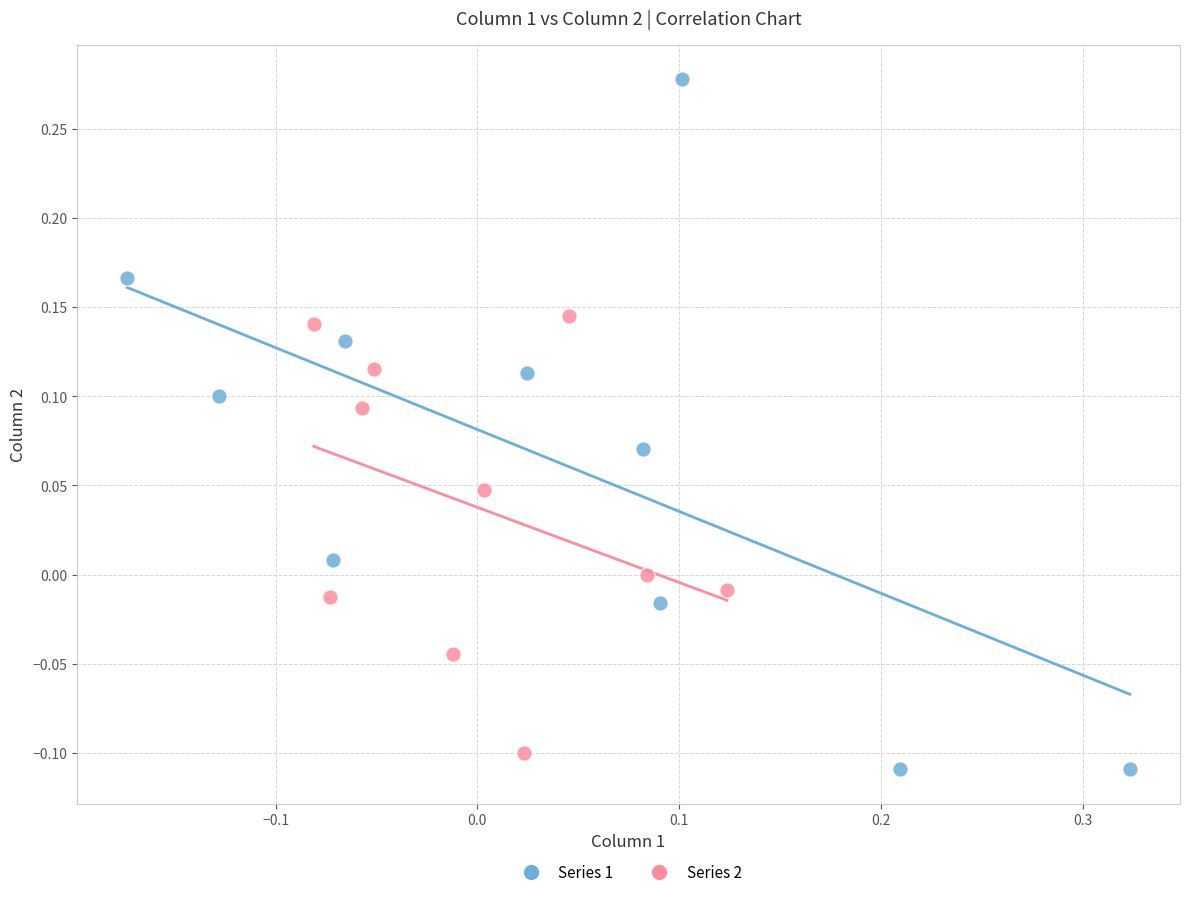

What are all the series names shown in the legend?

Series 1, Series 2